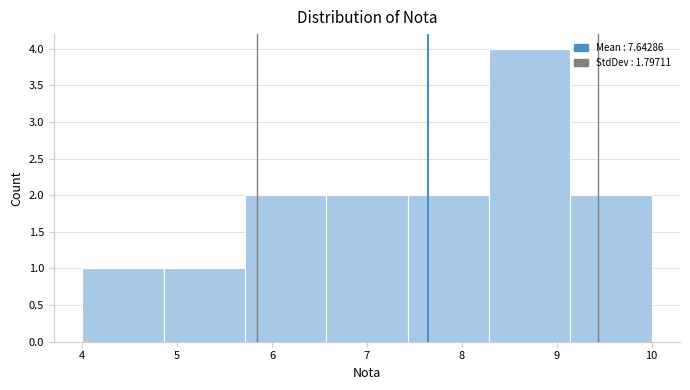

Reading left to right, list every bar in this chart as the range it spans on the x-axis followed by its height. Neither the bar edges nor the heights are printed on the chart, so give them approximately, as read against the axes.

4.0 to 4.9: 1
4.9 to 5.7: 1
5.7 to 6.6: 2
6.6 to 7.4: 2
7.4 to 8.3: 2
8.3 to 9.1: 4
9.1 to 10.0: 2